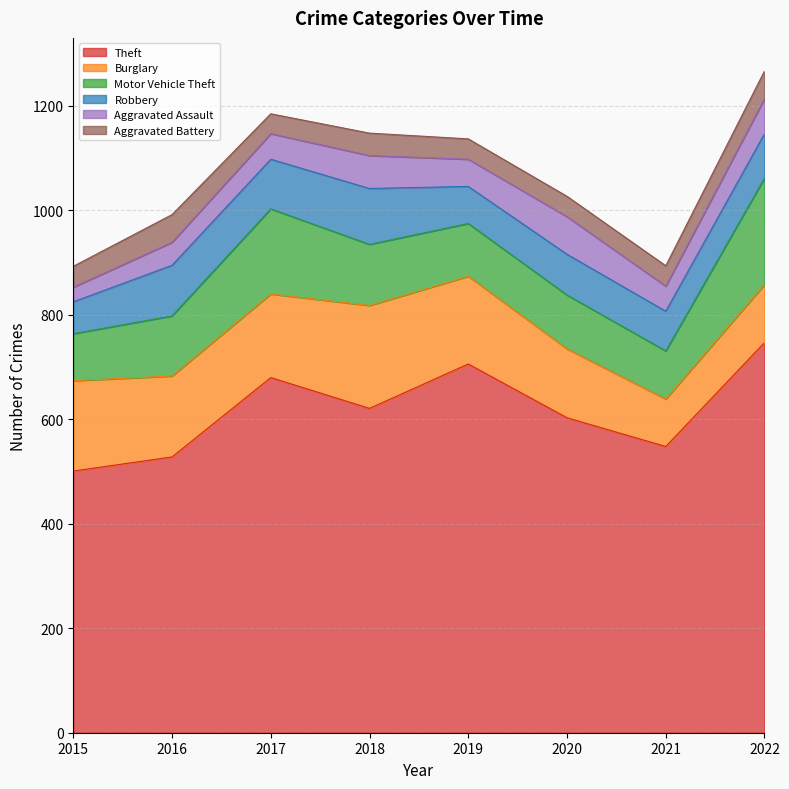

What is the value of the Burglary point at the 7th from the left?

91